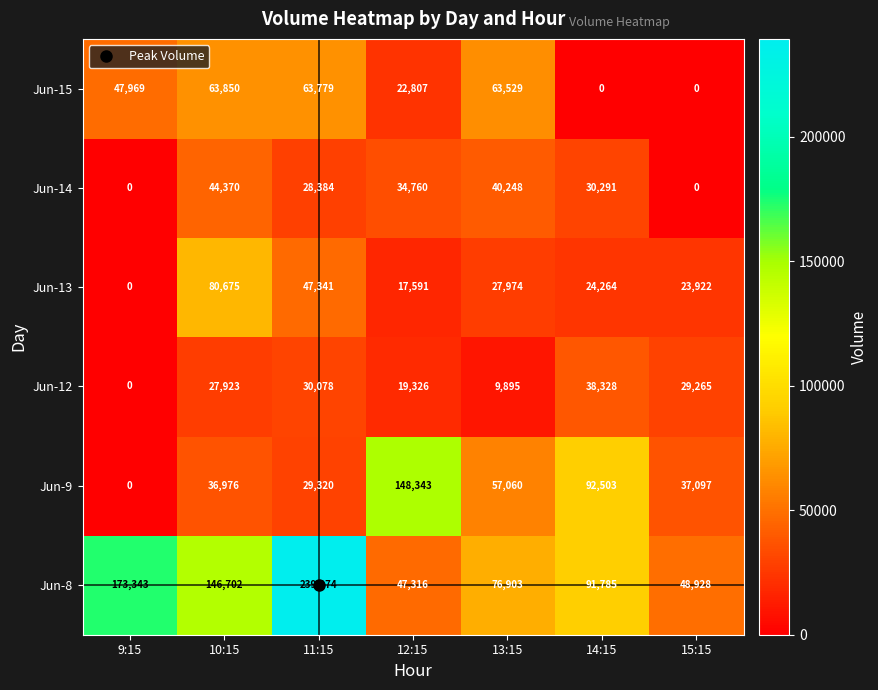

At how many categories does at least one series exceed 3757?

7